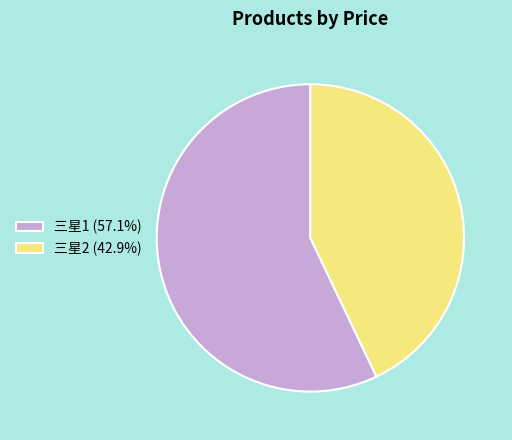

Is there a majority slice in this chart?

Yes